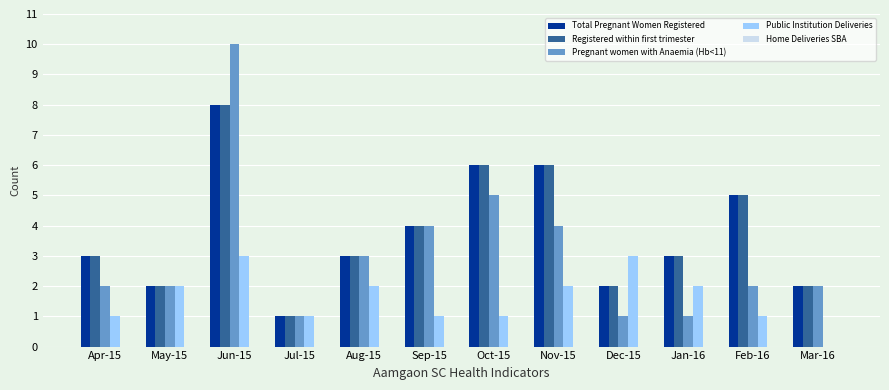

What is the sum of the Pregnant women with Anaemia (Hb<11) values at Mar-16 and Apr-15?

4